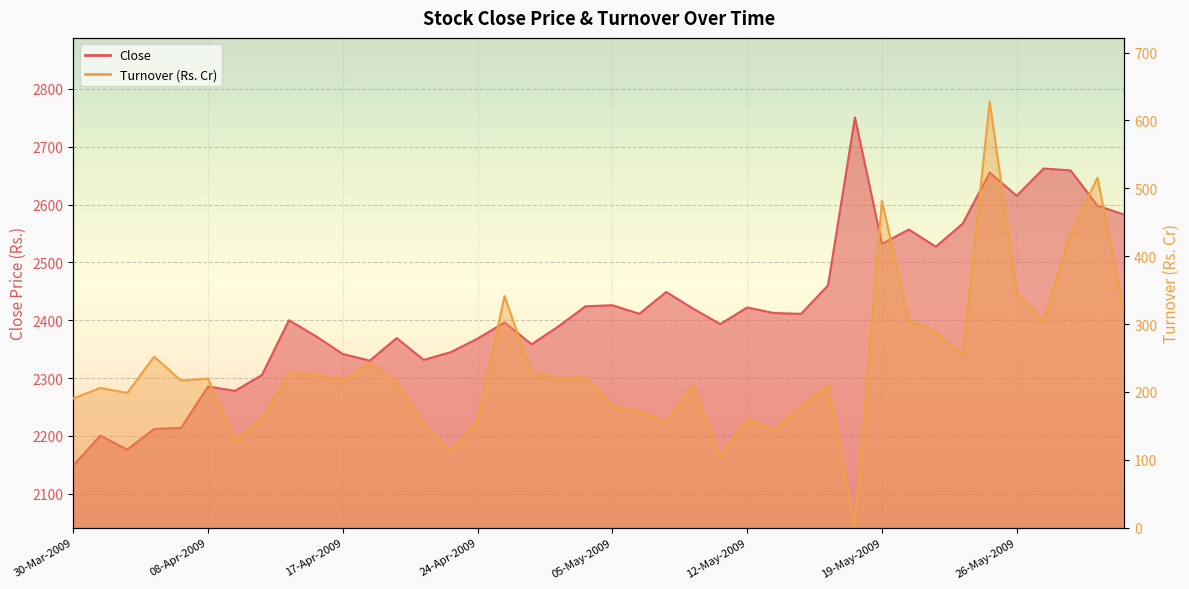

What position from the left is 28-May-2009?

38